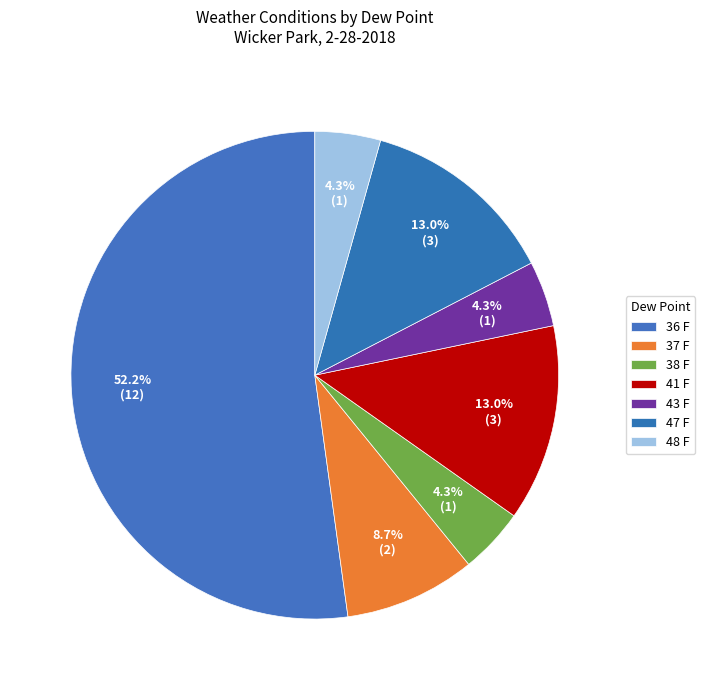

Which category has the biggest portion of the pie?

36 F